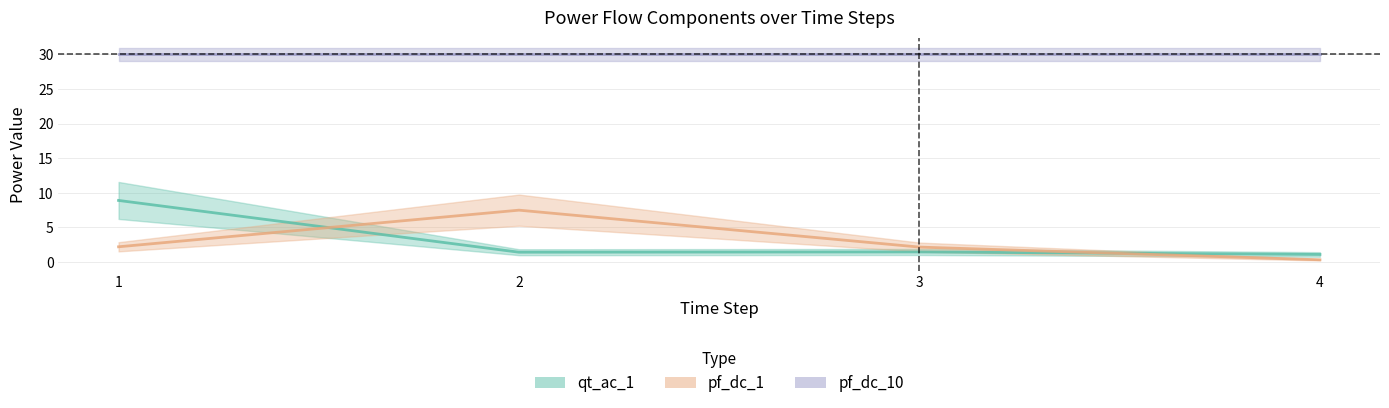

What is the spread (max minus min) of values at 2?

6.1